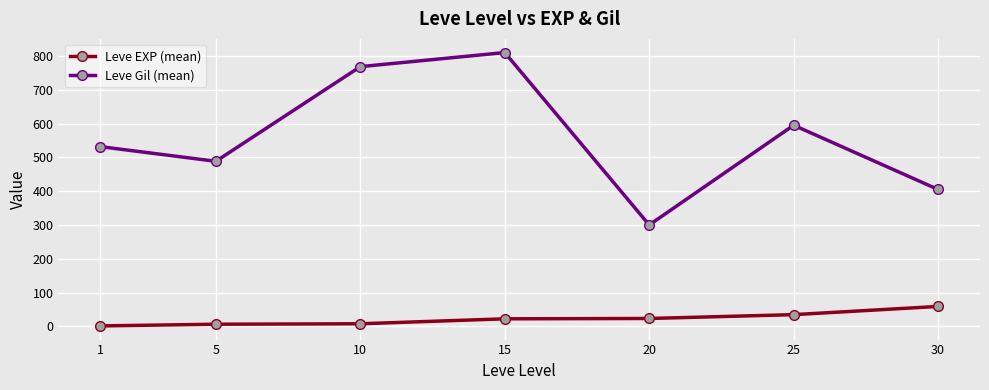

What is the minimum value shown in the chart?

1.3